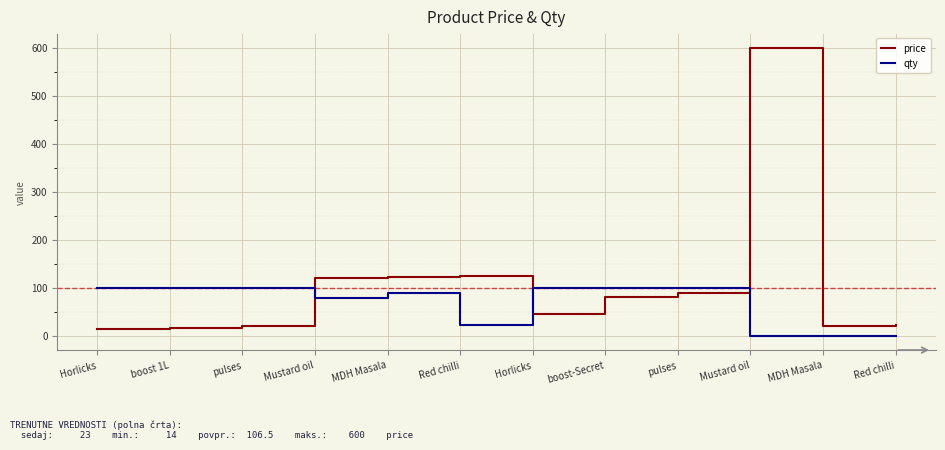

What is the sum of all price values?

1278